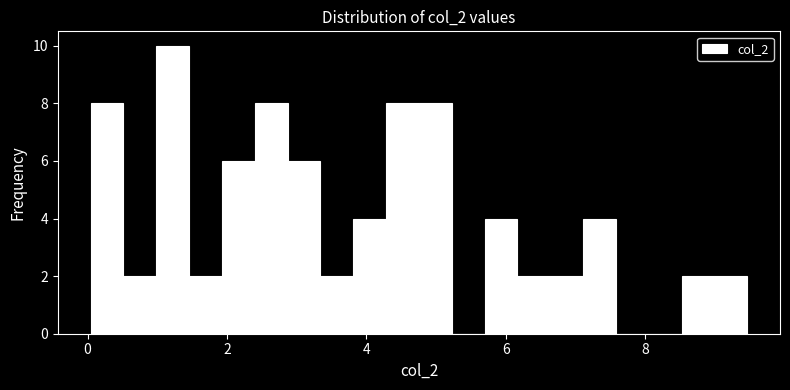

Read against the x-axis, roughly where is the centre of the tallest bar?

1.2